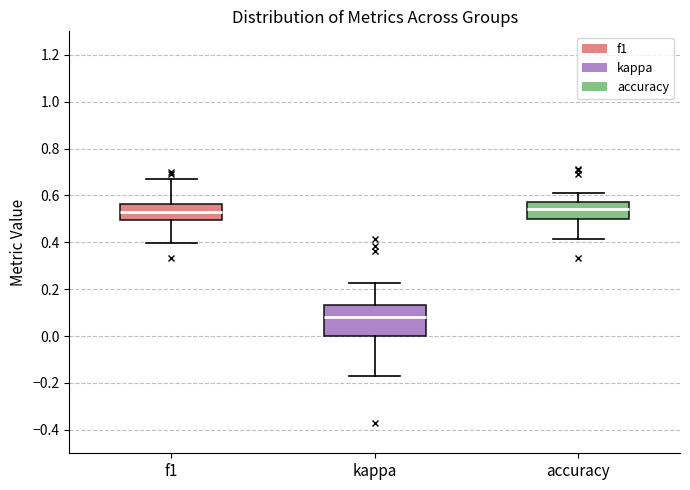

Where does the lower whisker of the box for accuracy end on the y-axis? The values are not printed on the chart, so give them approximately, as read against the axis.

0.42